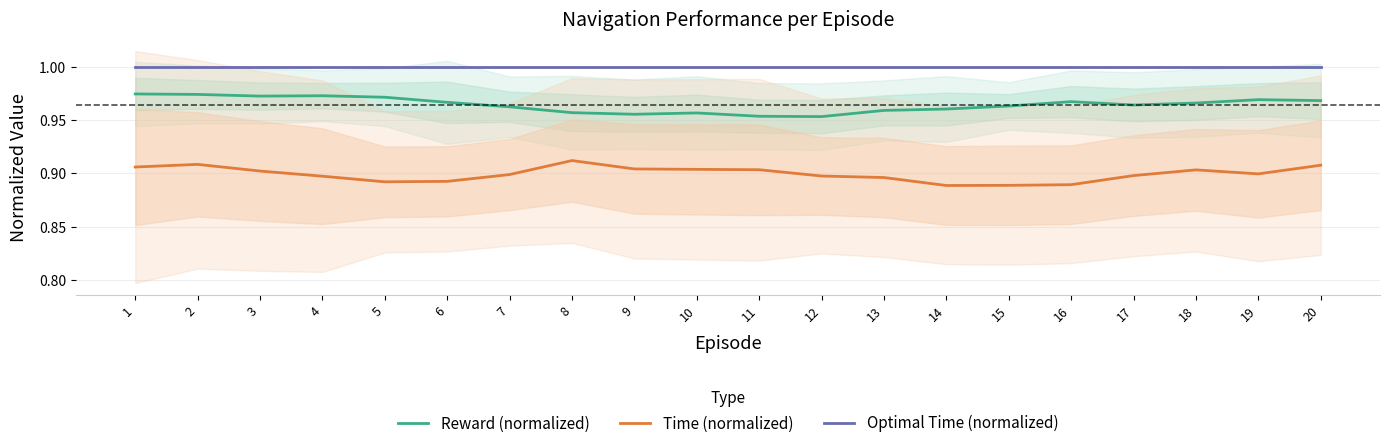

In Time (normalized), how many points are higher than both neighbors (excluding endpoints)?

3